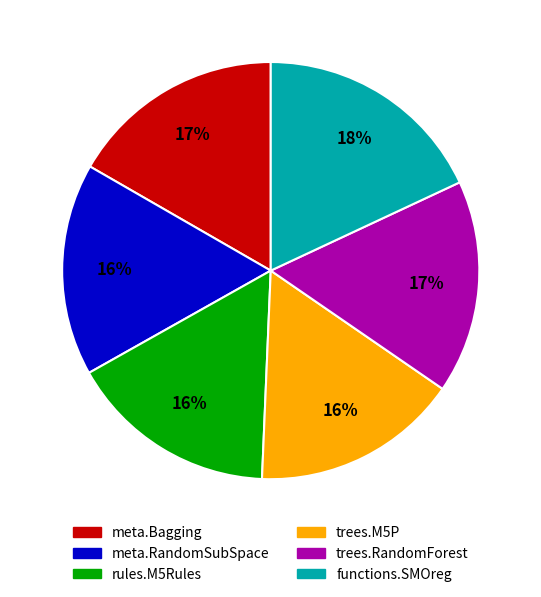

To the nearest percent, what percentage of the pie is meta.Bagging?

17%